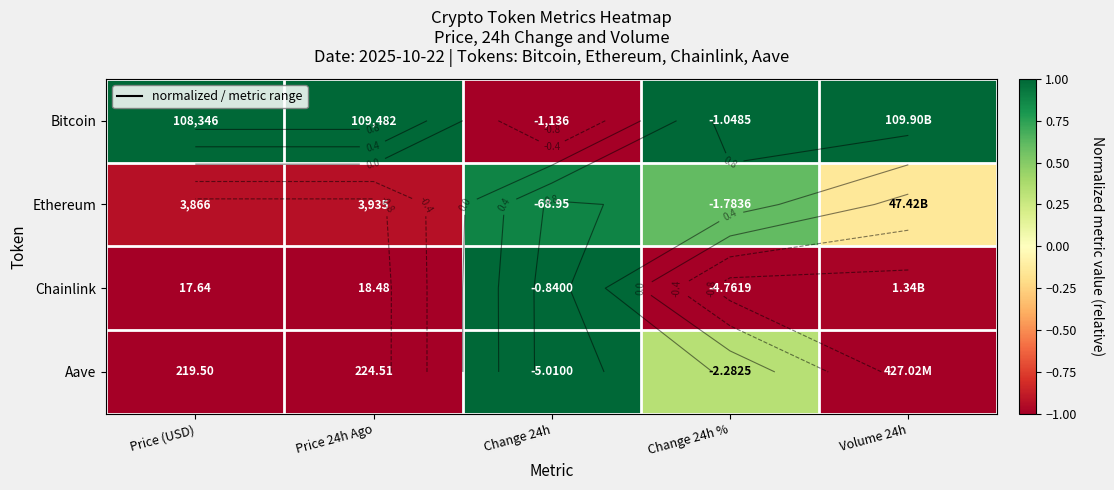

Read the Aave value at Change 24h %.

0.3